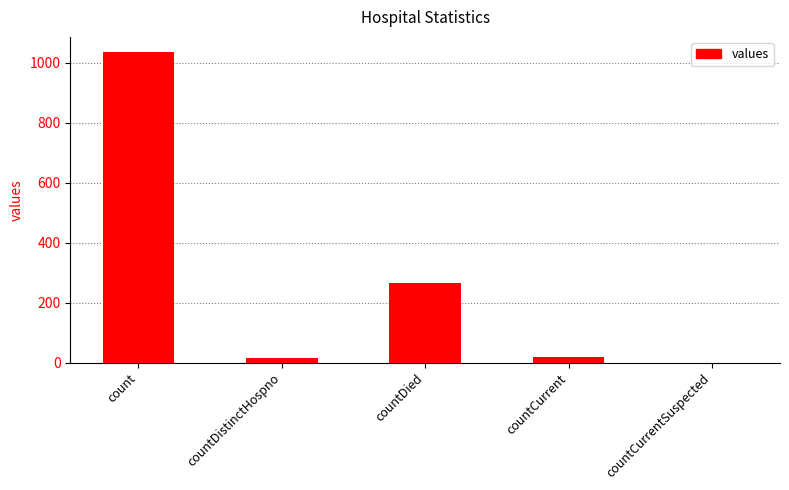

What is the maximum value shown in the chart?

1034